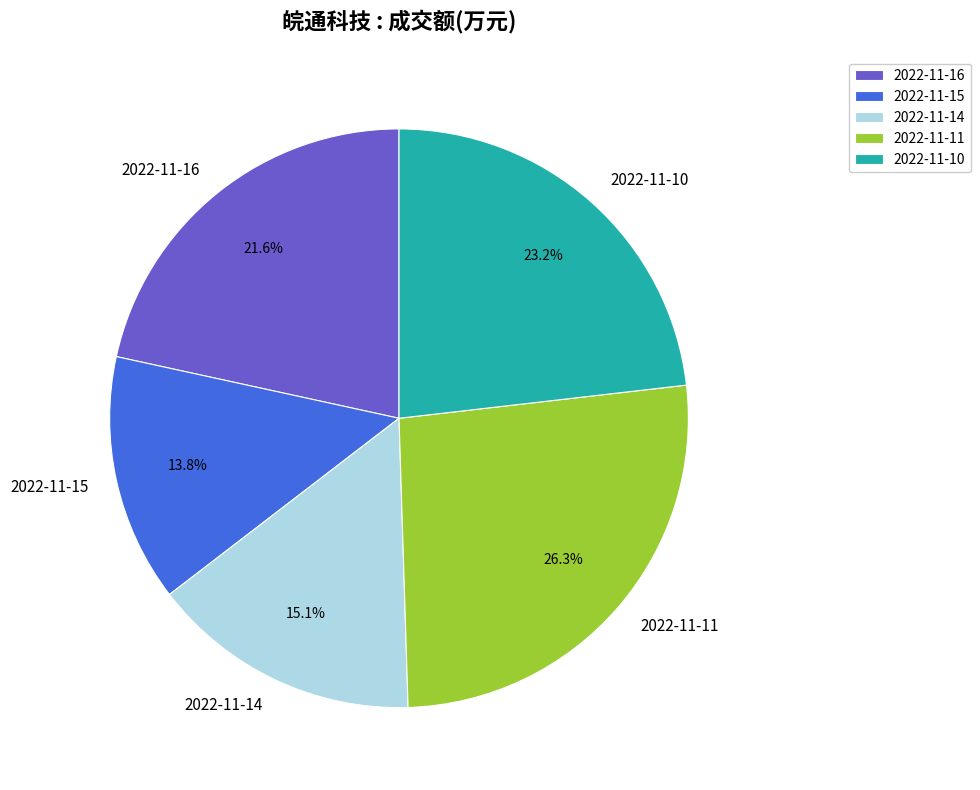

To the nearest percent, what is the difference between the largest and smallest slice percentages?

12%